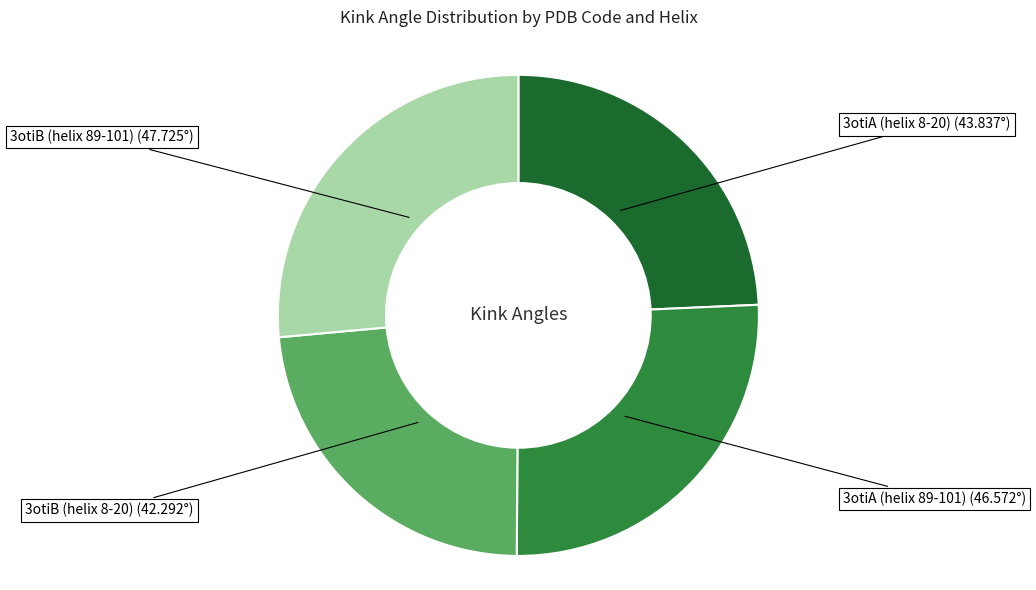

Does any single category account for the majority?

No